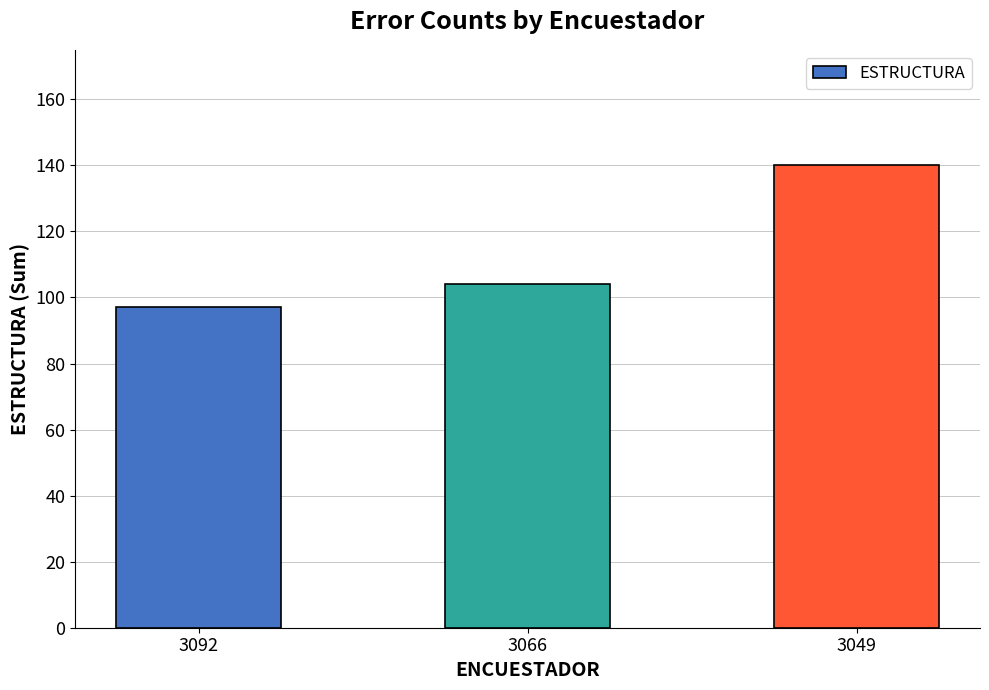

The value at 3066 is 162. True or false?

False